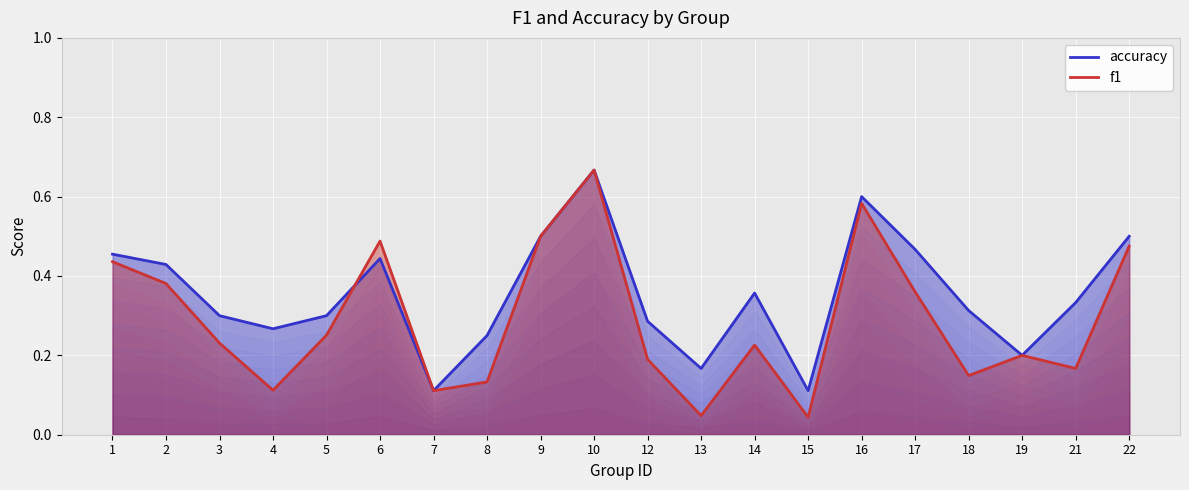

Rank the categories by f1 value from highest to lowest.

10, 16, 9, 6, 22, 1, 2, 17, 5, 3, 14, 19, 12, 21, 18, 8, 4, 7, 13, 15